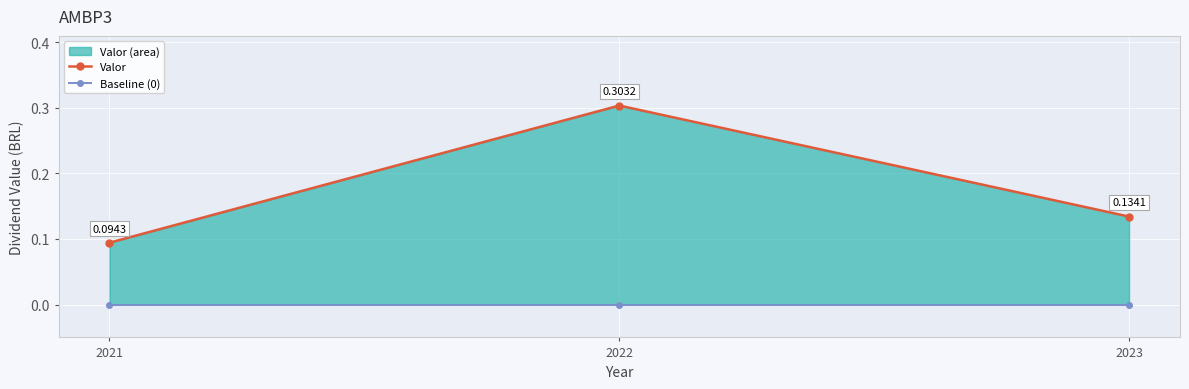

What are all the series names shown in the legend?

Valor, Baseline (0)